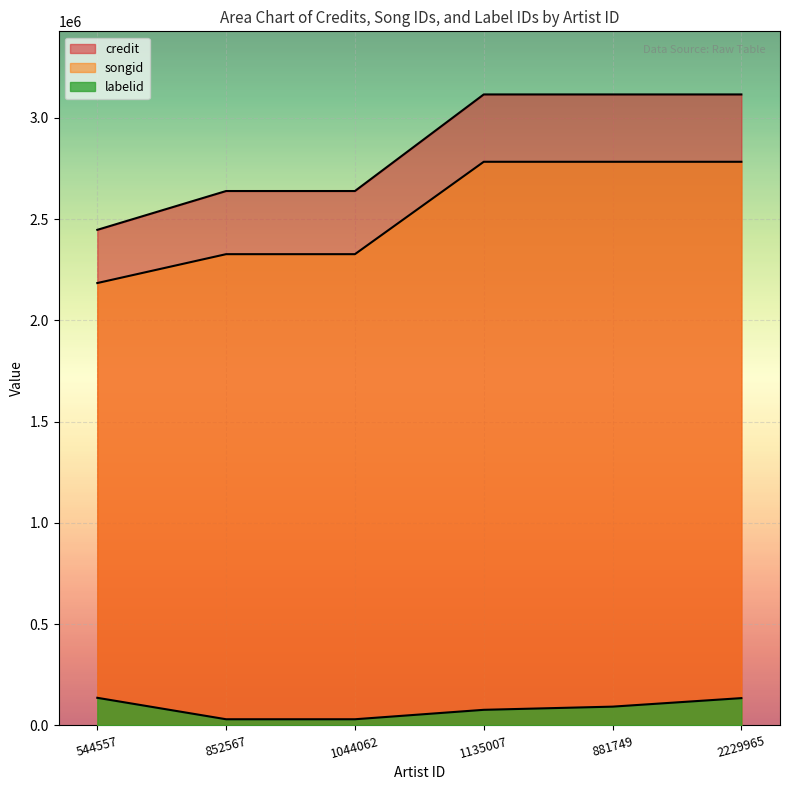

True or false: songid has a value of 2782570 at 881749.

True